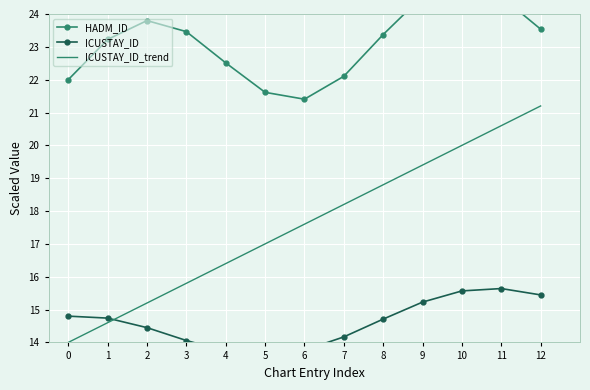

Where does the ICUSTAY_ID_trend series first go above 17?

6